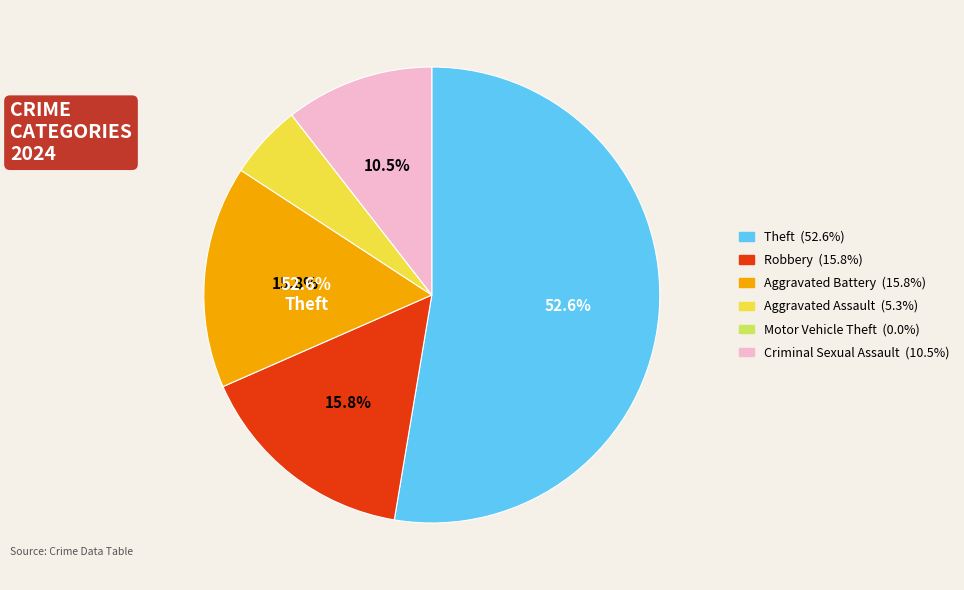

How much of the chart is everything except Theft?

47.4%